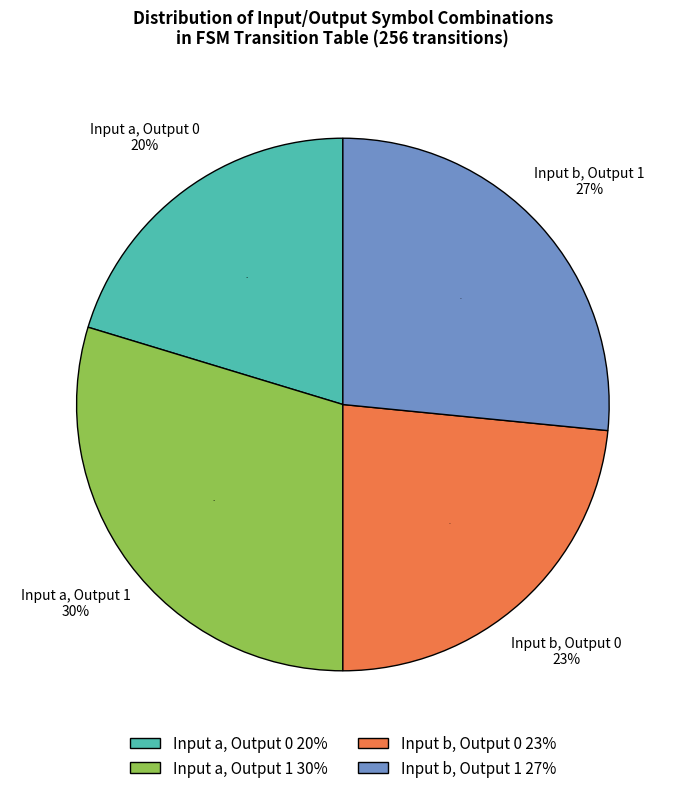

Is it true that output_symbol=1 is 69% of the pie?

False